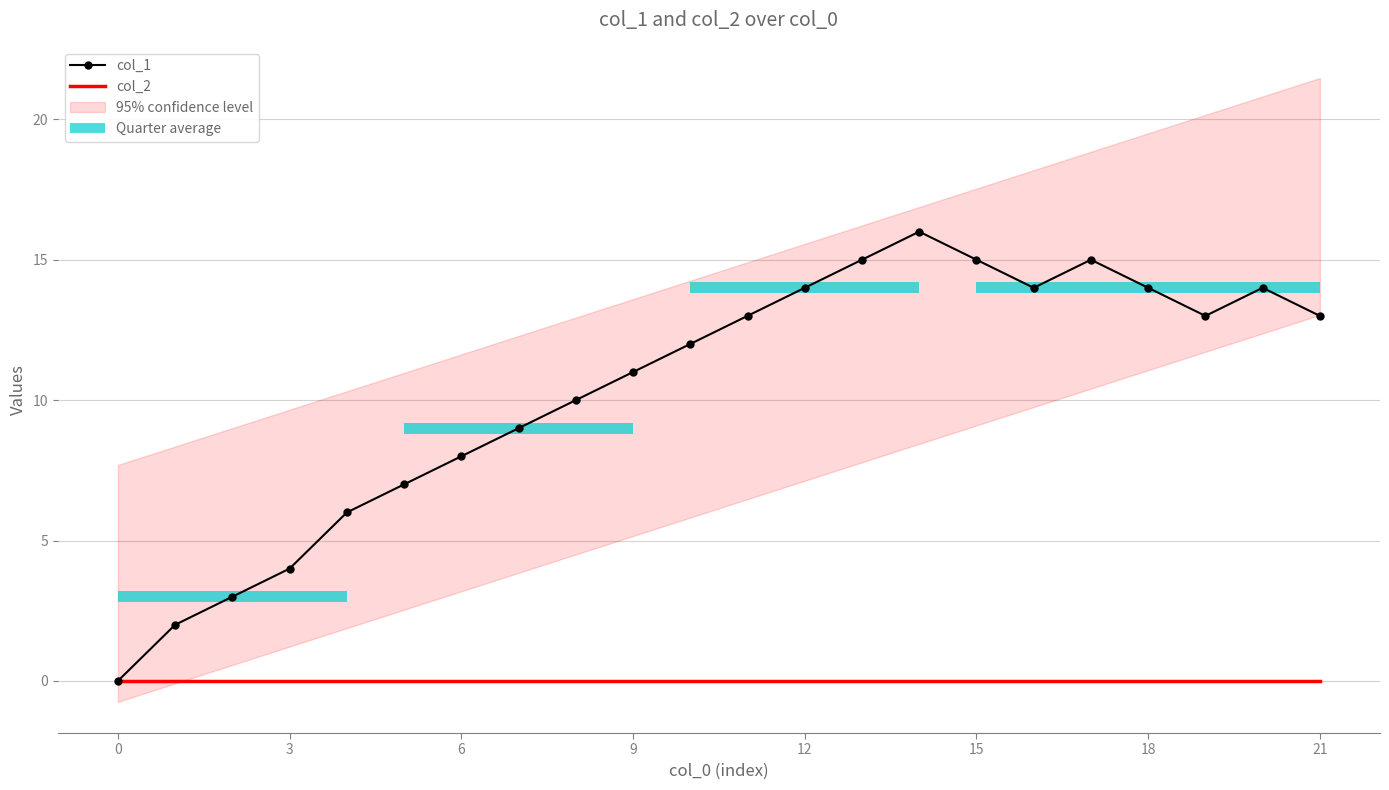

The value of col_2 at 15 is 0. True or false?

True